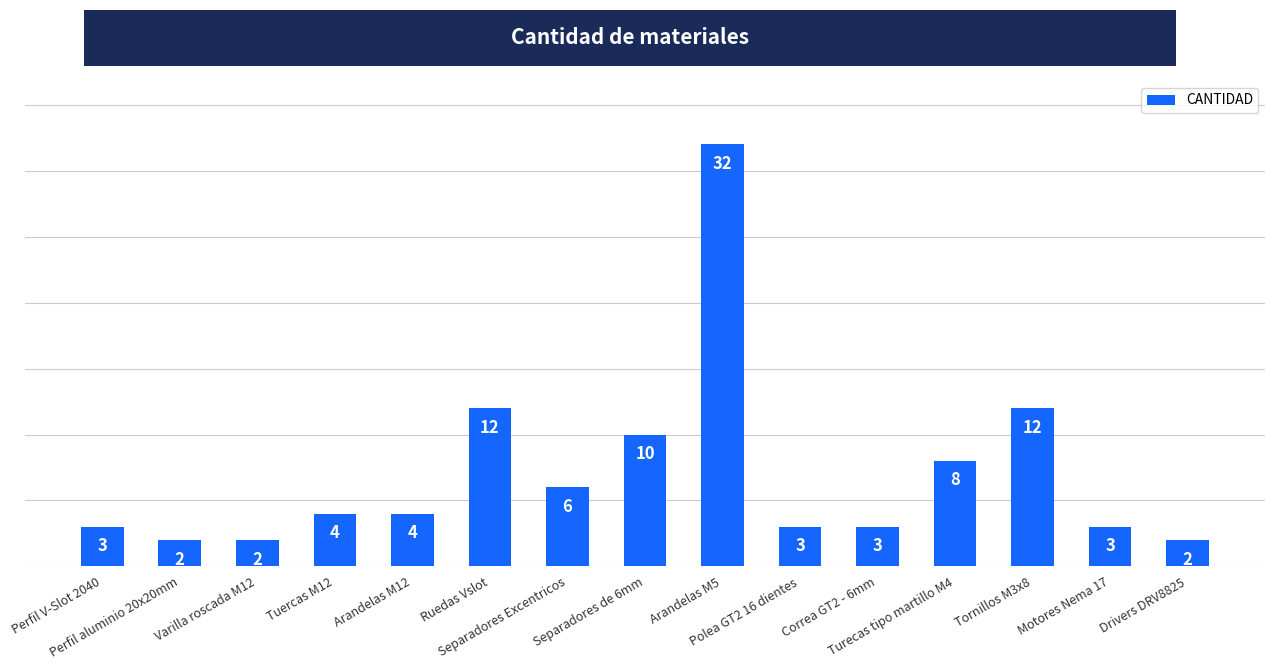

What is the value of the 14th bar from the left?

3